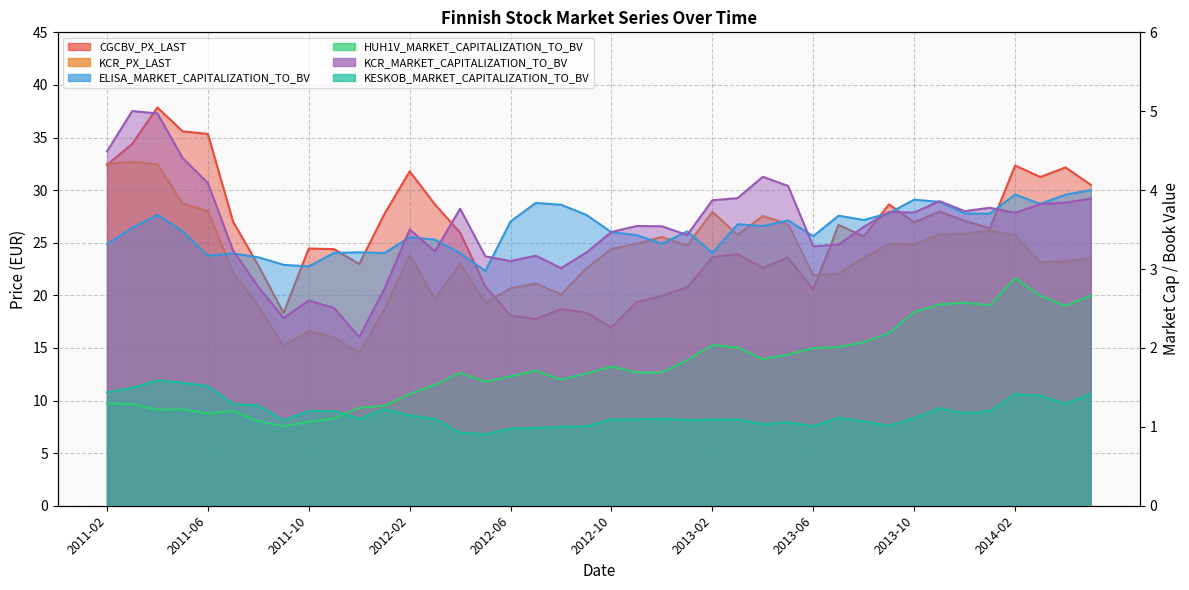

The HUH1V_MARKET_CAPITALIZATION_TO_BV series shows 1.2 at 2011-12. True or false?

True